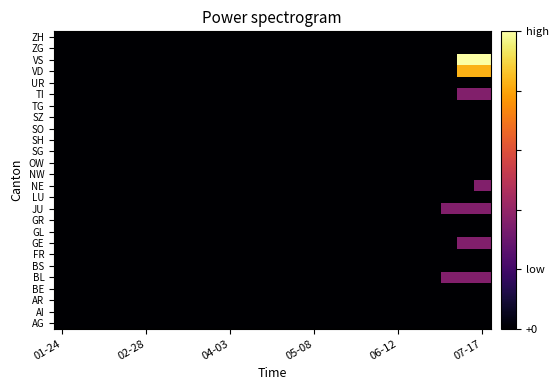

Which category has the lowest value across all series?

01-24